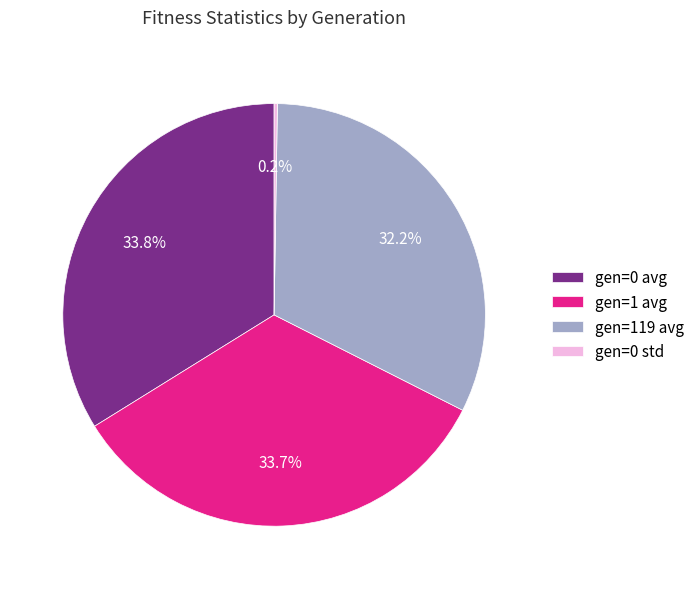

What percentage is NOT represented by gen=119 avg?

67.8%